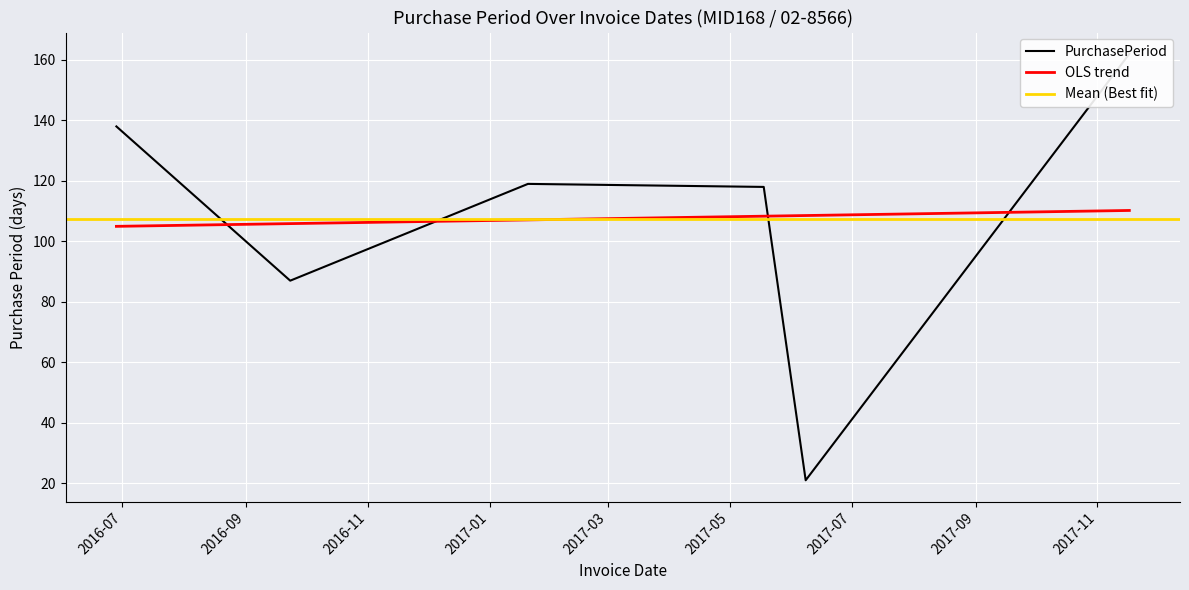

Rank the categories by value from highest to lowest.

2017-11-17, 2016-06-28, 2017-01-20, 2017-05-18, 2016-09-23, 2017-06-08